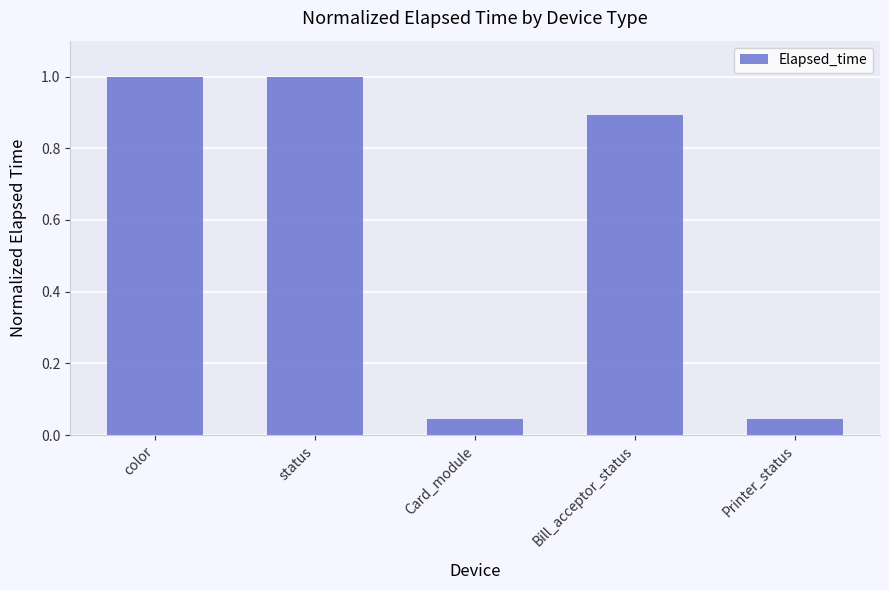

True or false: the data shows 1.0 at color.

True